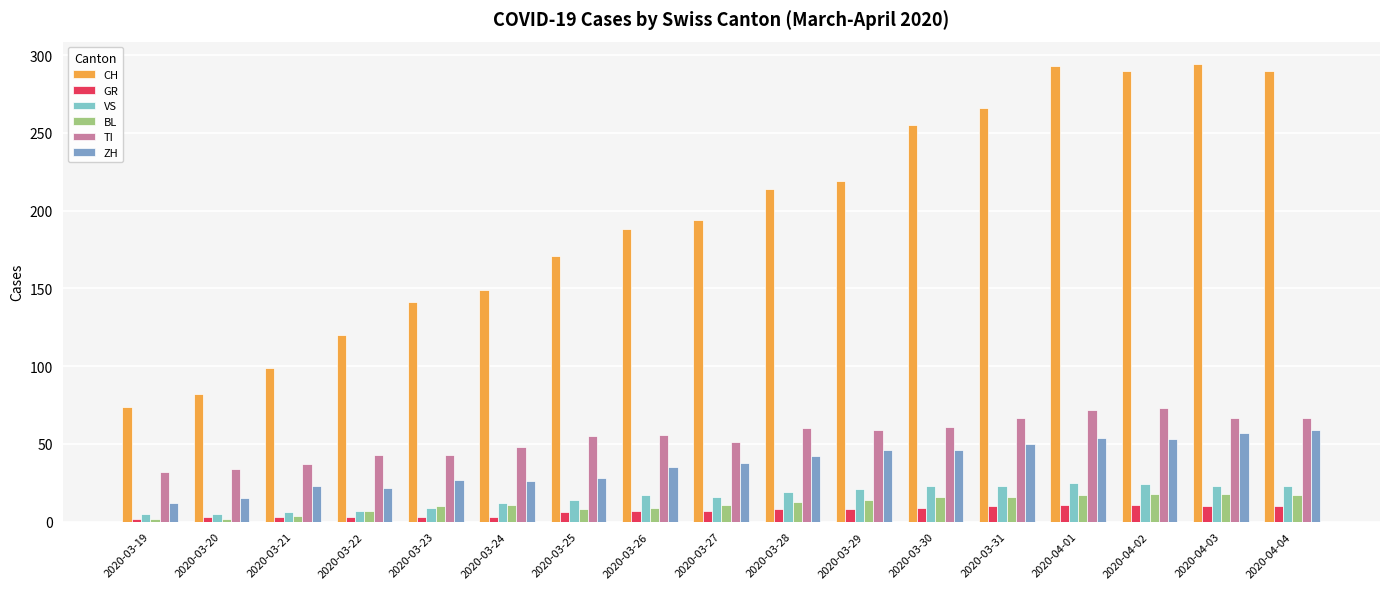

Does the chart contain stacked bars?

No